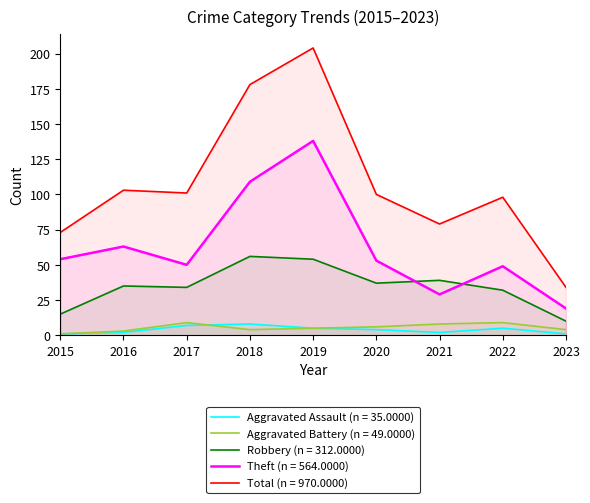

In Aggravated Assault, how many points are higher than both neighbors (excluding endpoints)?

2